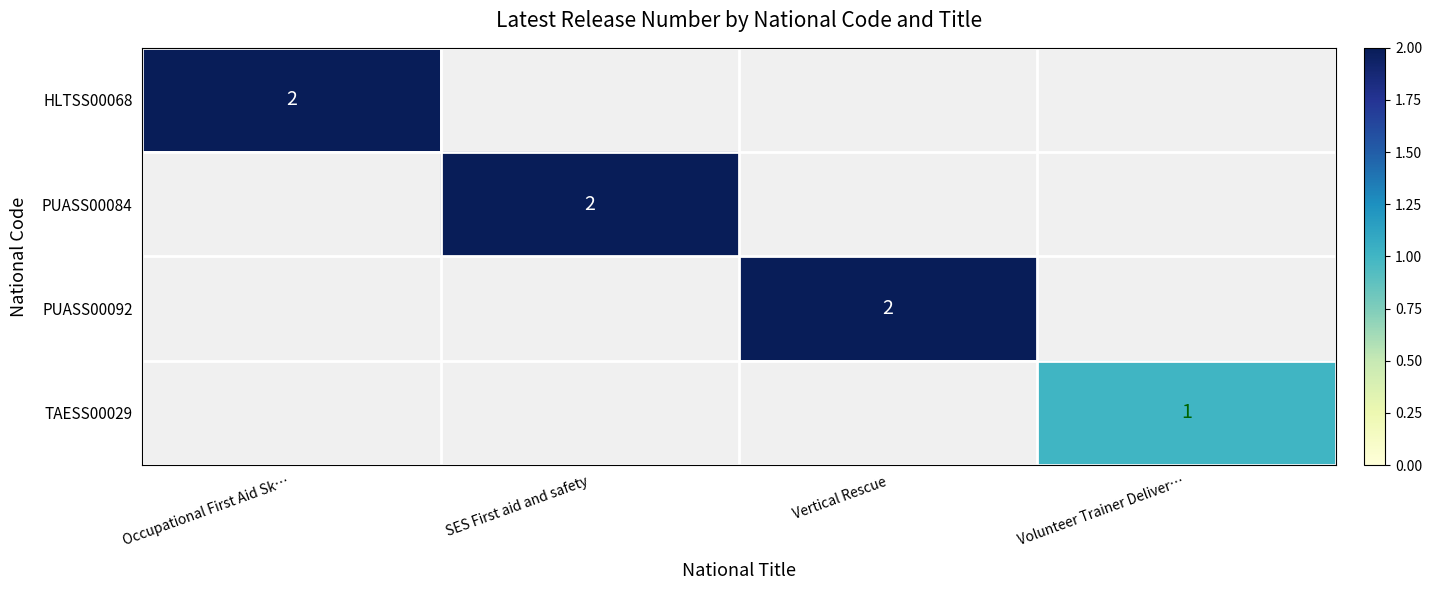

The HLTSS00068 series shows 2 at Occupational First Aid Sk…. True or false?

True